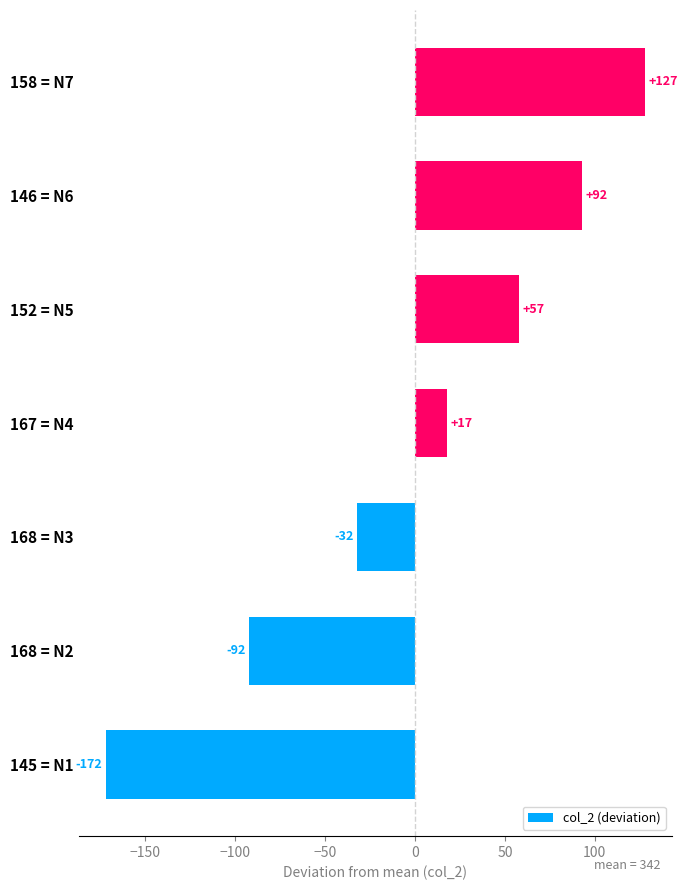

How many bars are there in total?

7